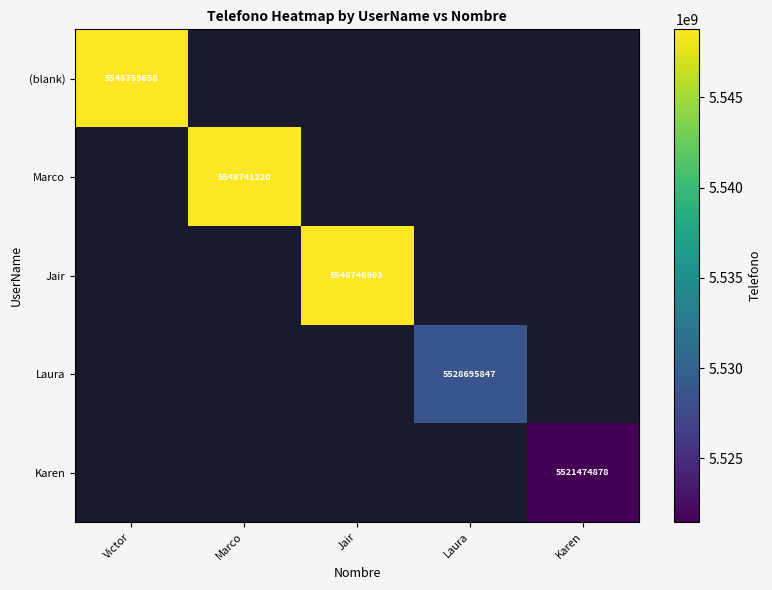

How many categories are shown in the chart?

5